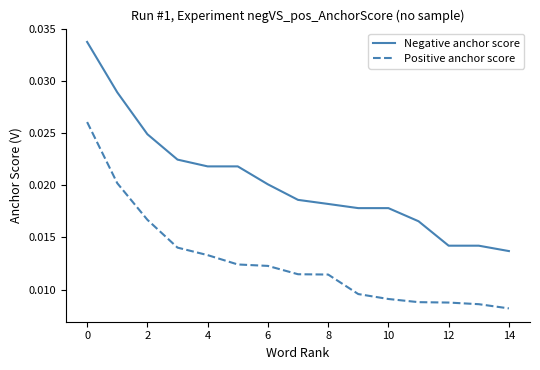

What is the sum of all Negative anchor score values?

0.3